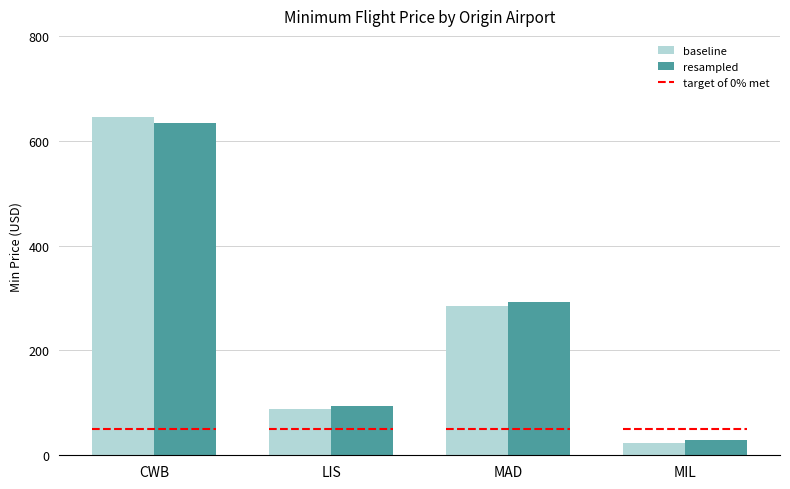

Rank the series by their maximum value, from lowest to highest.

resampled, baseline